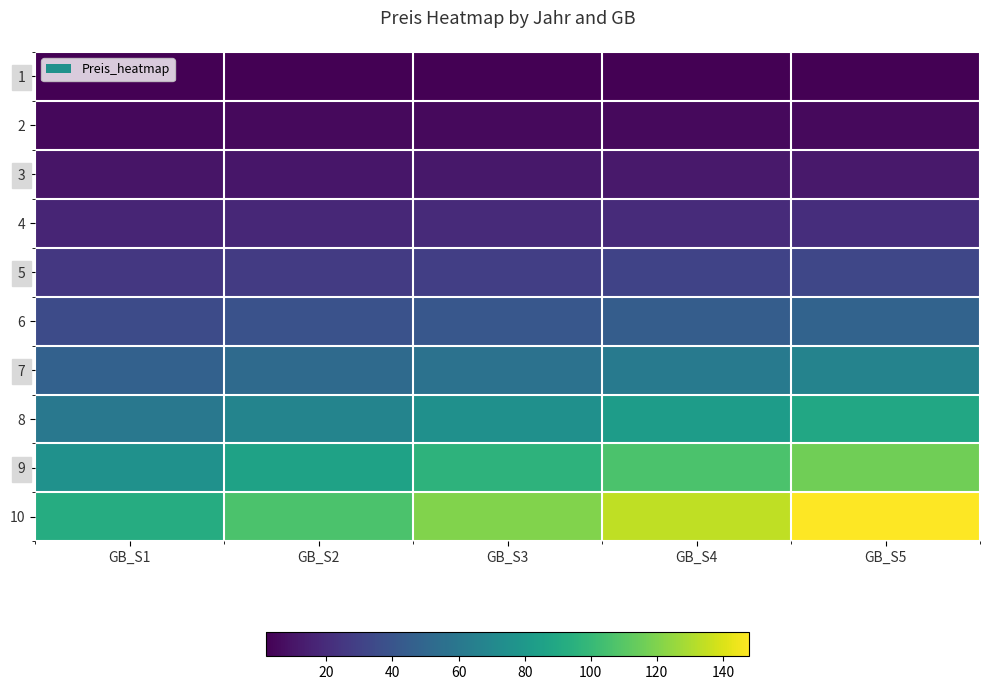

Reading right to left, extract all data points from this chart.

1: GB_S5=1.8	GB_S4=1.8	GB_S3=1.7	GB_S2=1.7	GB_S1=1.7
2: GB_S5=5.7	GB_S4=5.5	GB_S3=5.3	GB_S2=5.2	GB_S1=5.0
3: GB_S5=11.9	GB_S4=11.5	GB_S3=11.0	GB_S2=10.5	GB_S1=10.1
4: GB_S5=20.9	GB_S4=19.8	GB_S3=18.8	GB_S2=17.8	GB_S1=16.8
5: GB_S5=32.8	GB_S4=30.9	GB_S3=29.0	GB_S2=27.1	GB_S1=25.2
6: GB_S5=48.0	GB_S4=44.9	GB_S3=41.7	GB_S2=38.5	GB_S1=35.3
7: GB_S5=66.9	GB_S4=61.9	GB_S3=57.0	GB_S2=52.0	GB_S1=47.1
8: GB_S5=89.6	GB_S4=82.3	GB_S3=75.1	GB_S2=67.8	GB_S1=60.5
9: GB_S5=116.6	GB_S4=106.3	GB_S3=96.1	GB_S2=85.9	GB_S1=75.7
10: GB_S5=148.0	GB_S4=134.1	GB_S3=120.3	GB_S2=106.4	GB_S1=92.5